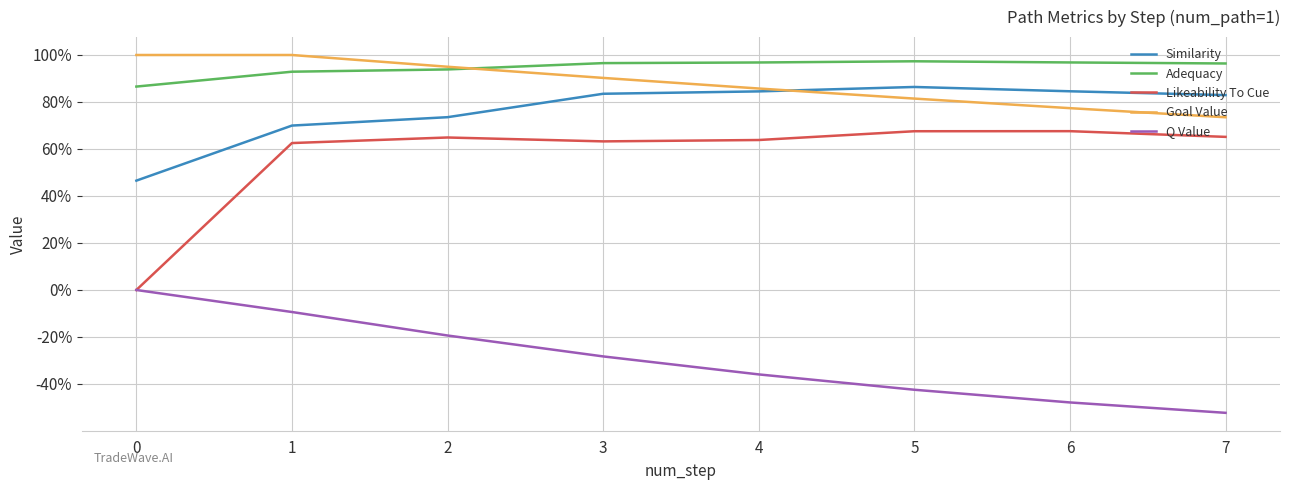

What is the approximate value of Goal Value at 6?

0.8